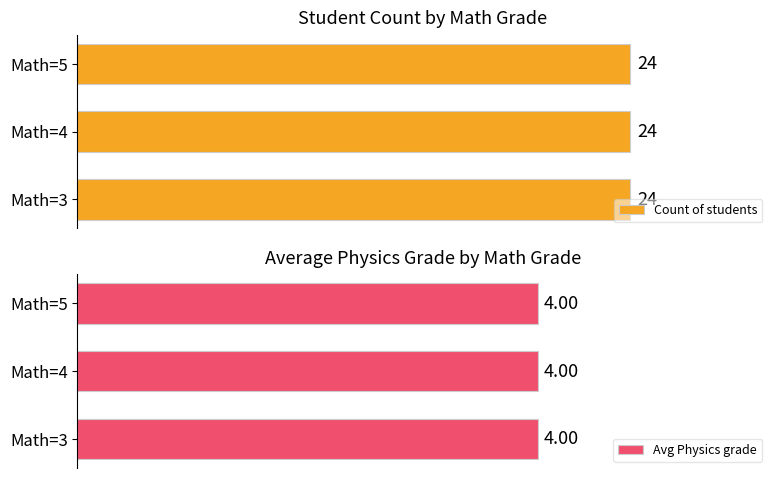

Which has a higher value, Math=5 or Math=4?

Math=5